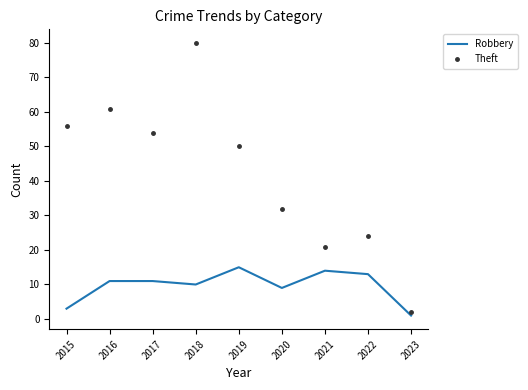

True or false: Robbery and Theft cross at least once.

False